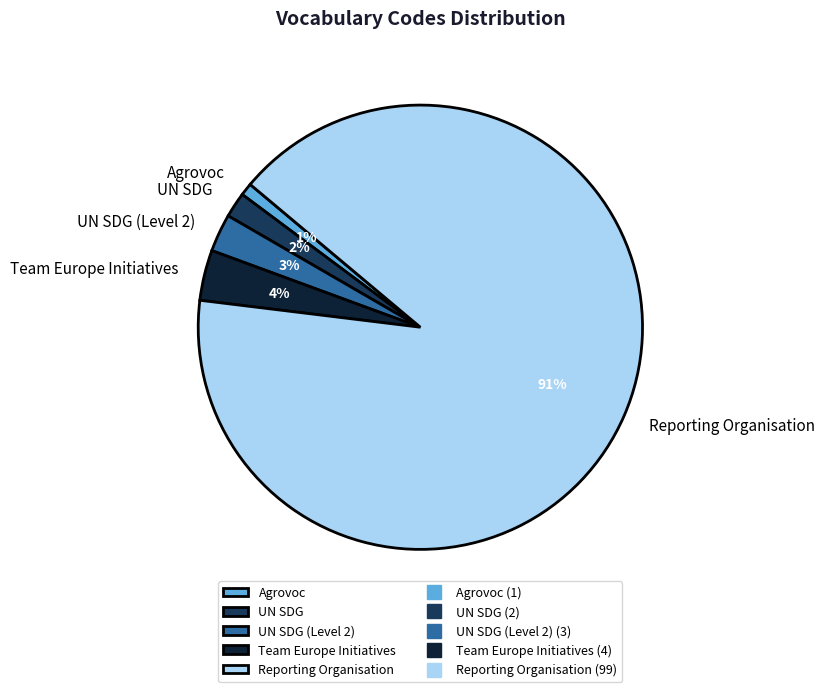

Between UN SDG and Team Europe Initiatives, which is larger?

Team Europe Initiatives